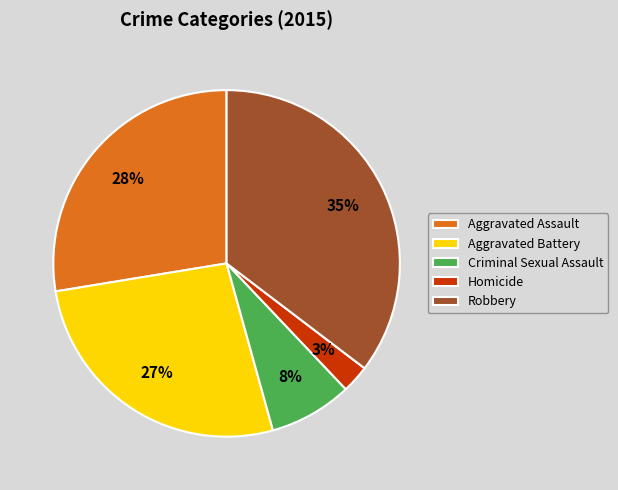

Is it true that Criminal Sexual Assault is 21% of the pie?

False